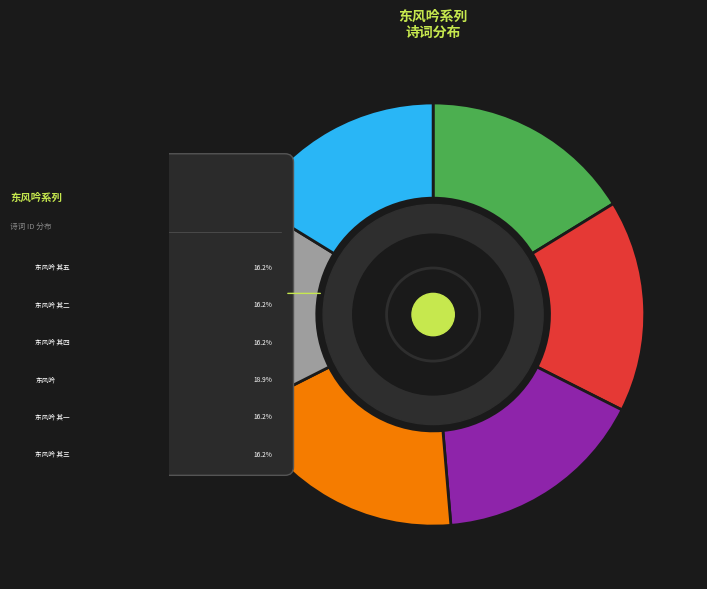

Rank the categories by value from highest to lowest.

东风吟和冼少汾并寄少汾同社诸君, 东风吟和冼少汾并寄少汾同社诸君 其五, 东风吟和冼少汾并寄少汾同社诸君 其四, 东风吟和冼少汾并寄少汾同社诸君 其三, 东风吟和冼少汾并寄少汾同社诸君 其二, 东风吟和冼少汾并寄少汾同社诸君 其一